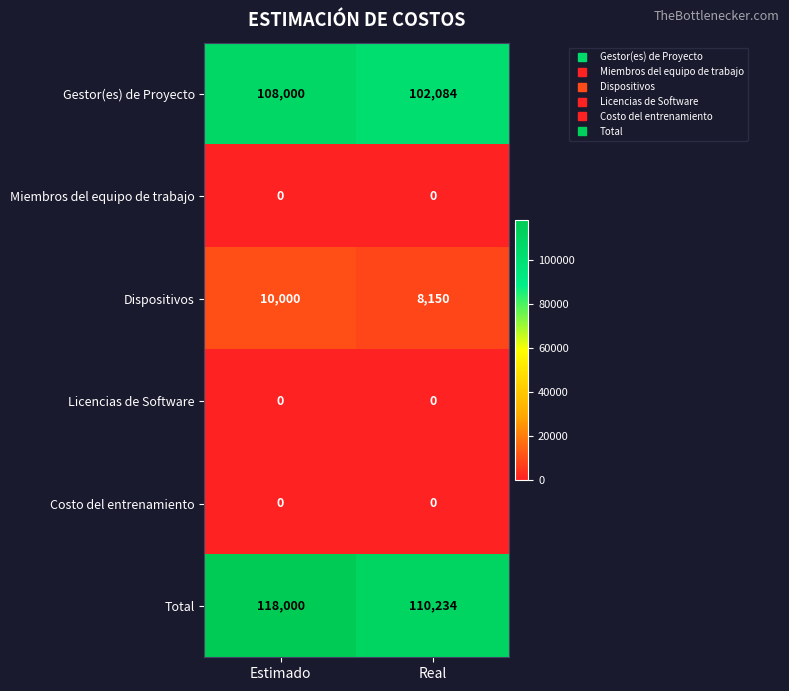

What is the difference between the maximum and minimum values in the Dispositivos series?

1850